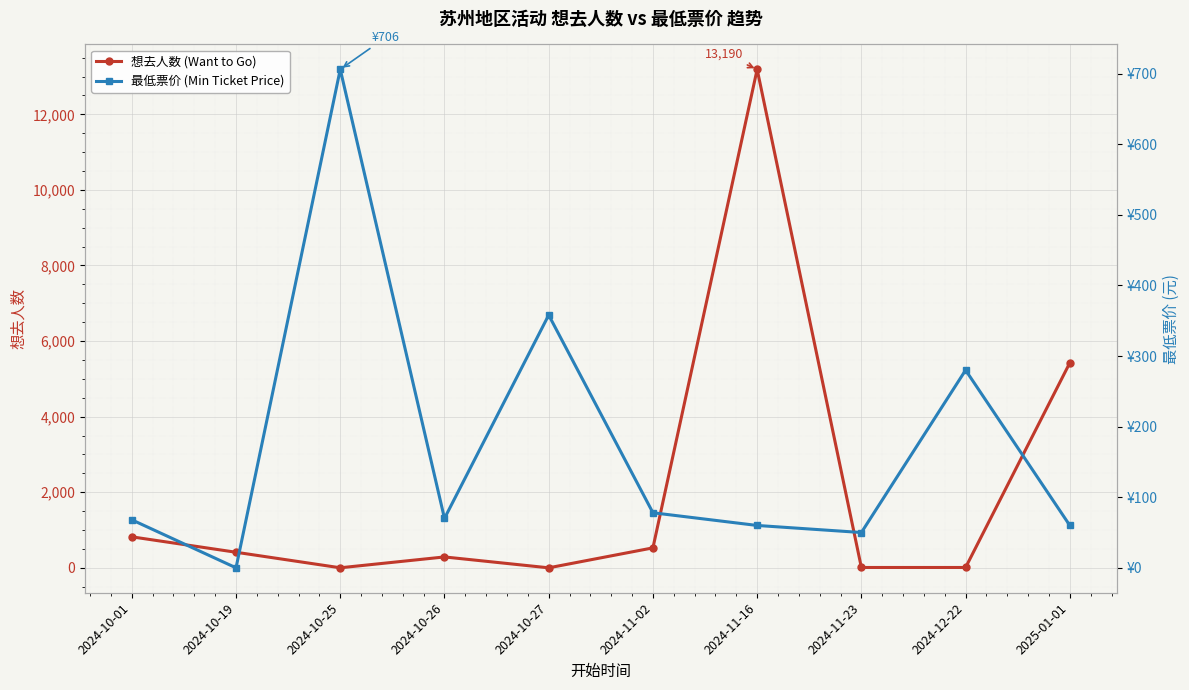

In 最低票价 (Min Ticket Price), how many points are lower than both neighbors (excluding endpoints)?

3